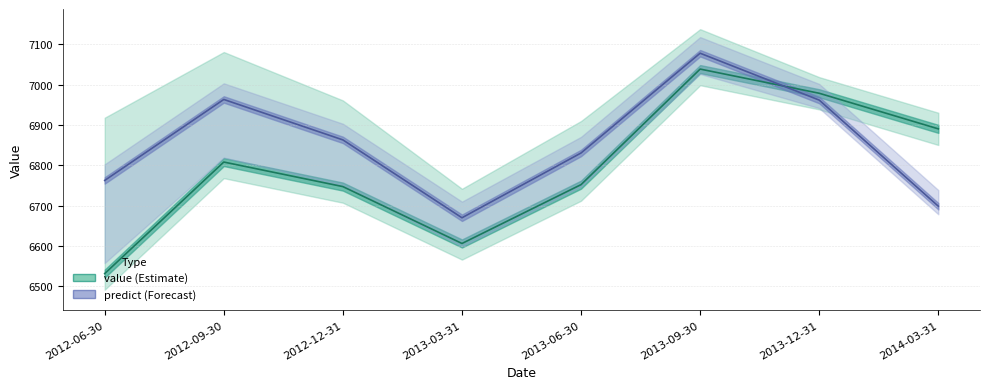

At which category is the sum across all series the highest?

2013-09-30